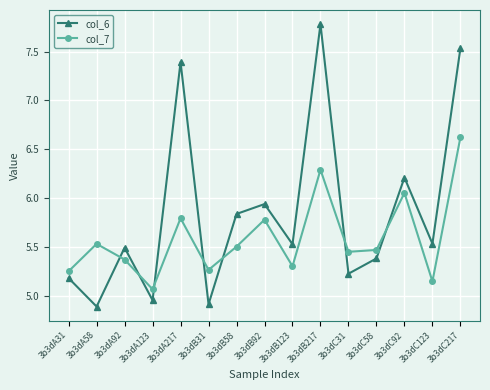

The col_7 series shows 2.3 at 3b3dC58. True or false?

False